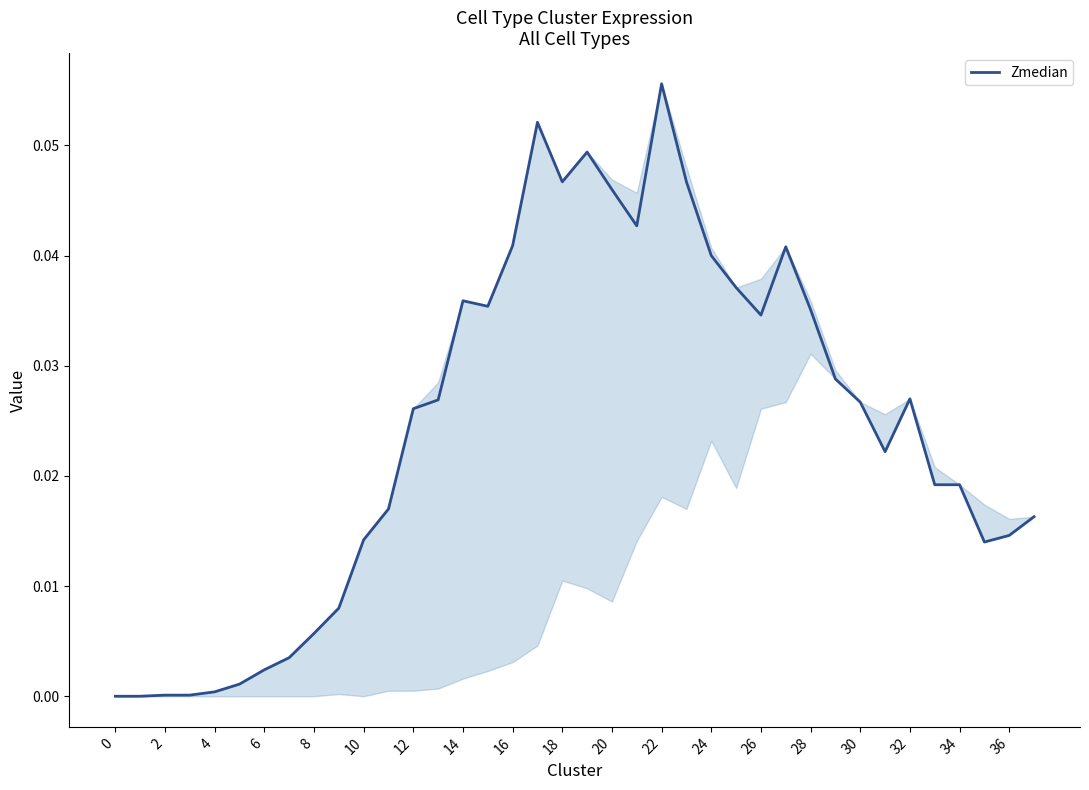

At which category does the chart reach its peak across all series?

22